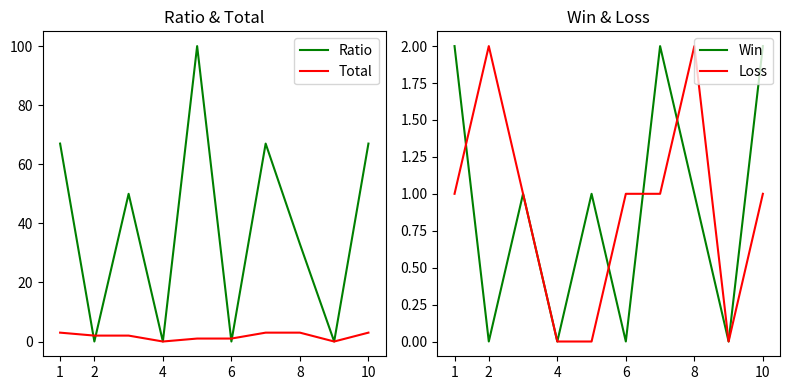

The Win series shows 1 at 10. True or false?

False